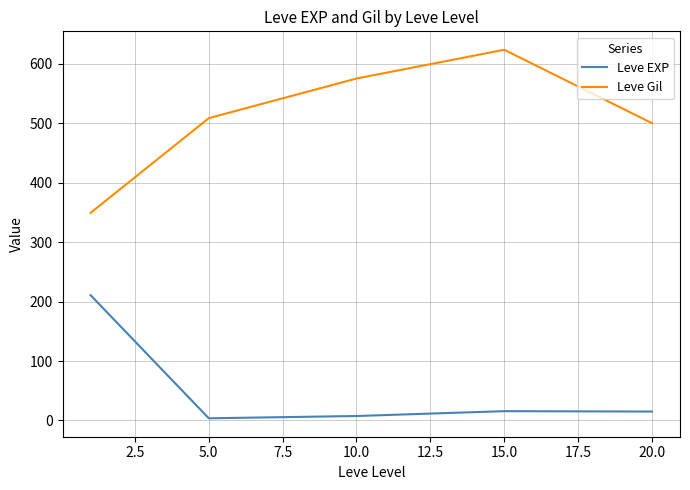

Which series has the widest spread of values?

Leve Gil